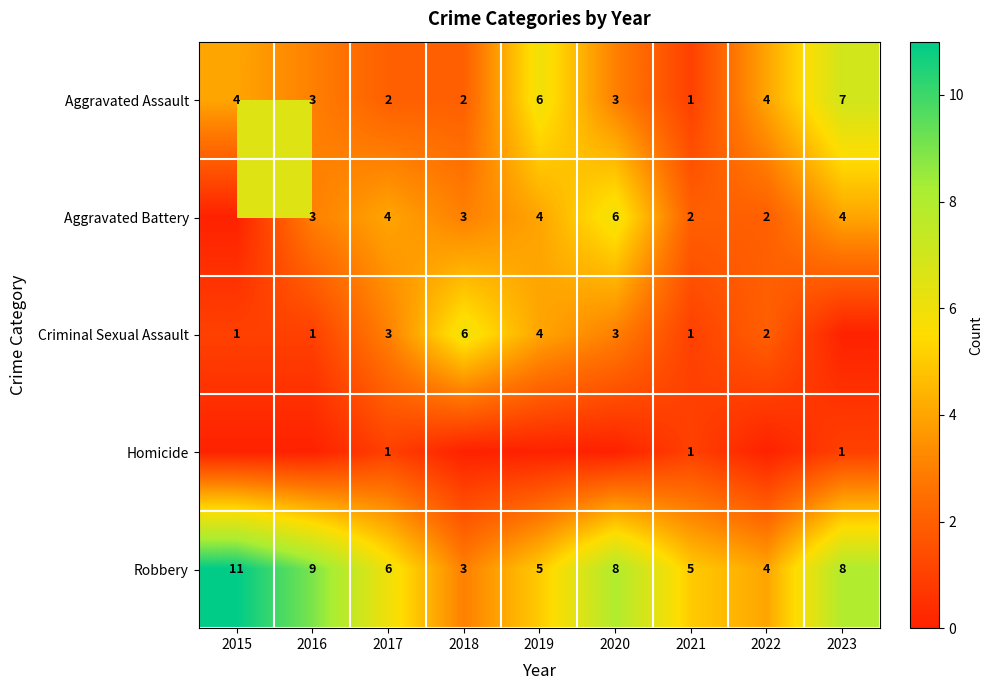

Where does the Robbery series first go above 6?

2015